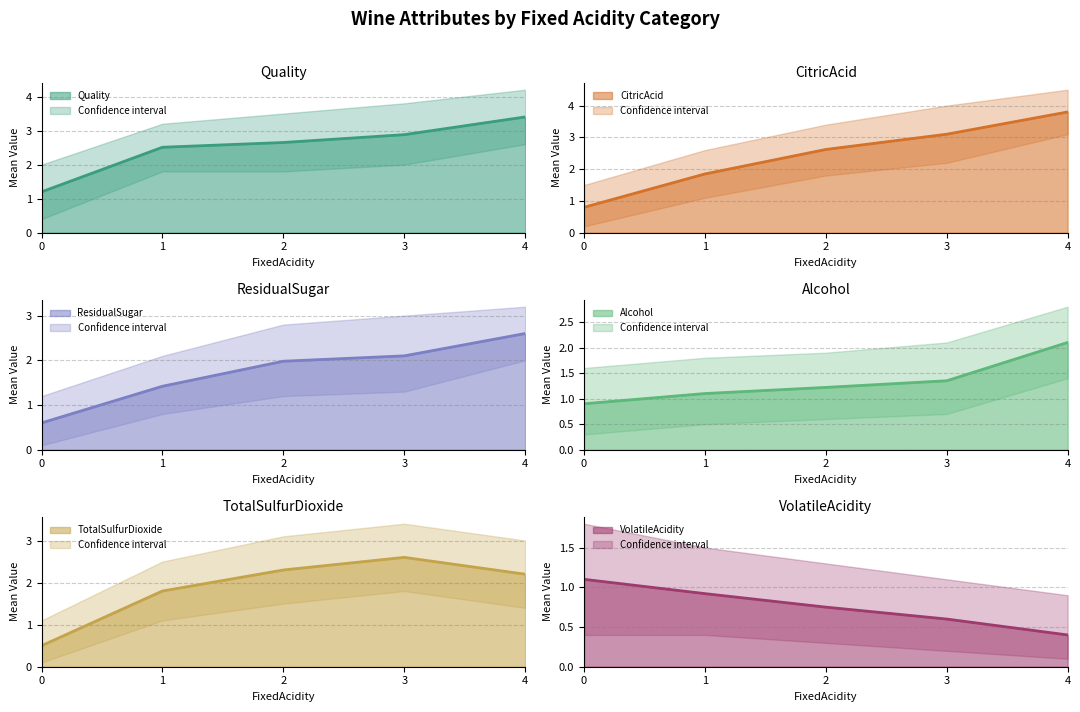

Is it true that Alcohol equals 0.3 at 0?

False